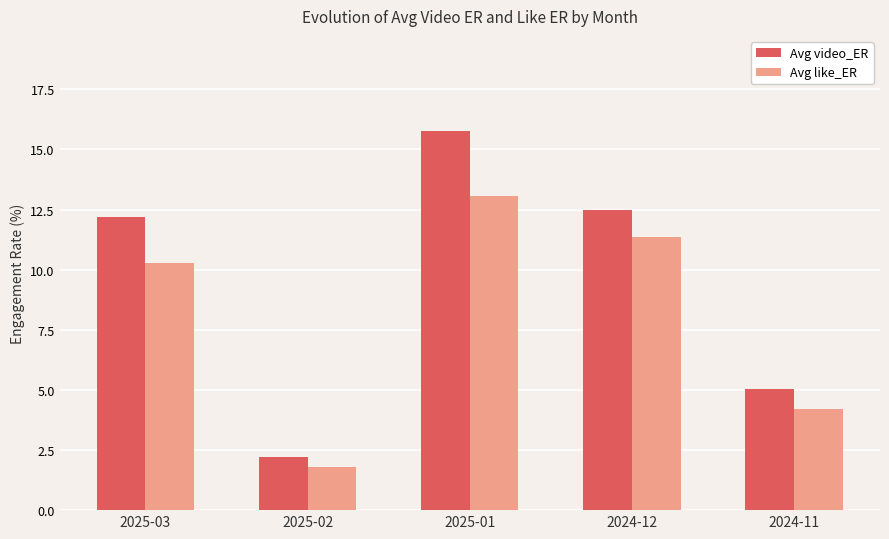

How many values in the Avg like_ER series are below 10?

2